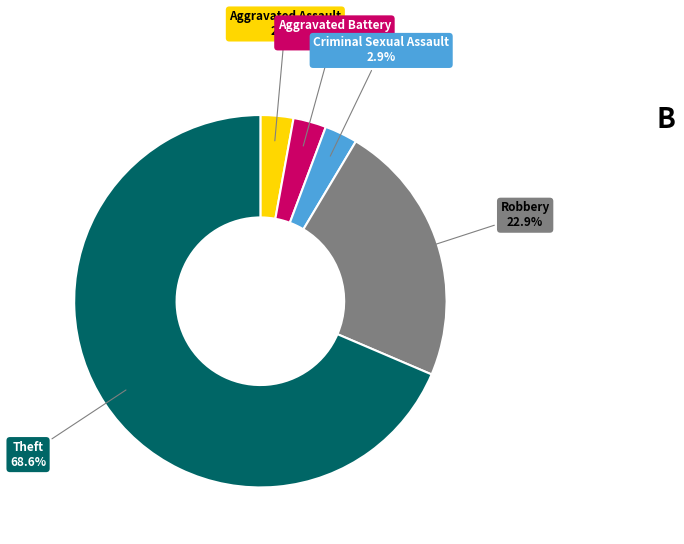

Is there a majority slice in this chart?

Yes